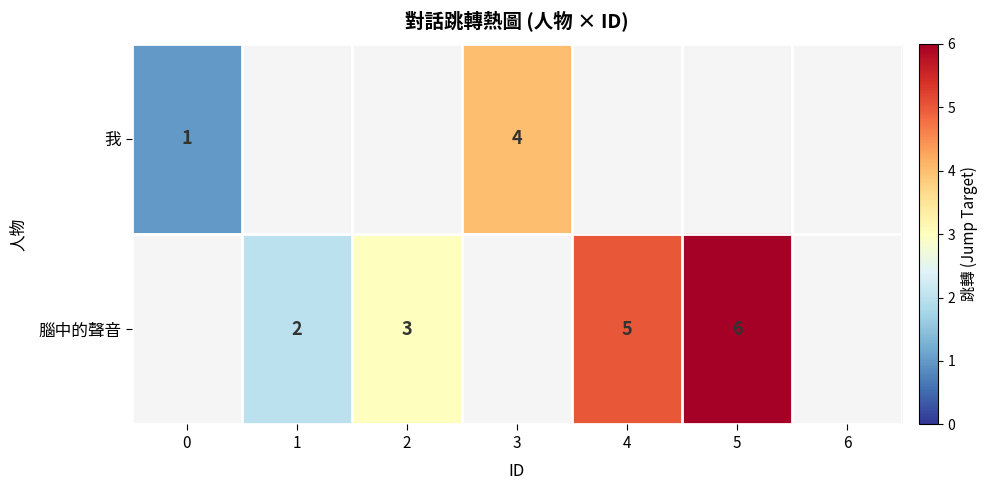

Count the number of data series in this chart.

2